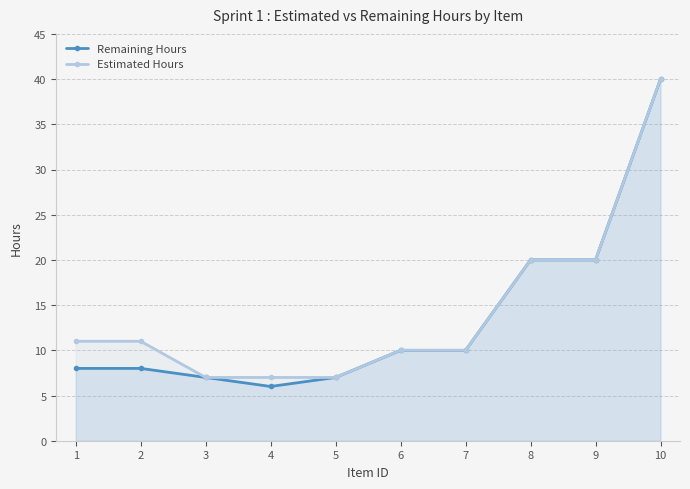

True or false: Remaining Hours and Estimated Hours intersect in this chart.

False